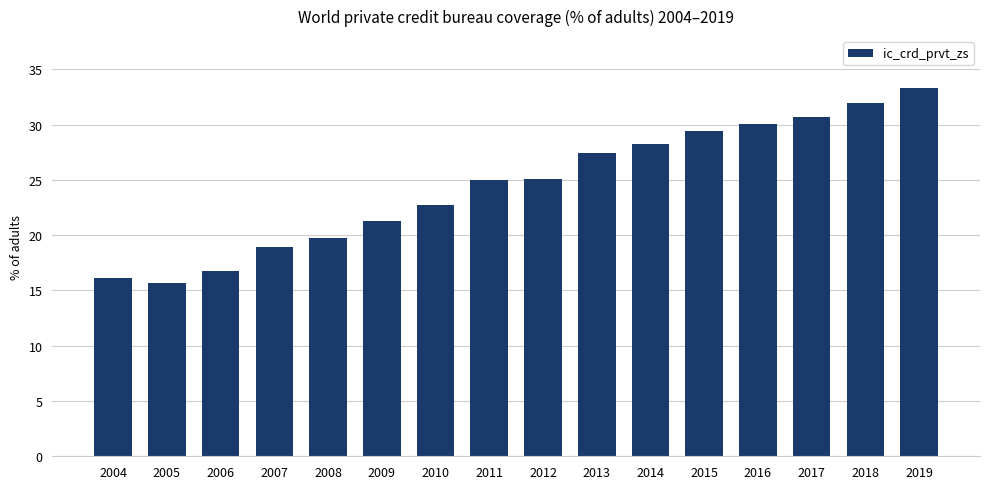

What is the value of the 2nd bar from the left?

15.7